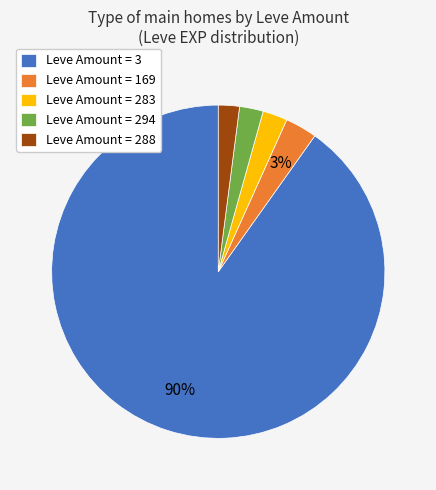

What is the ratio of the value at Leve Amount = 288 to the value at Leve Amount = 169?

0.7